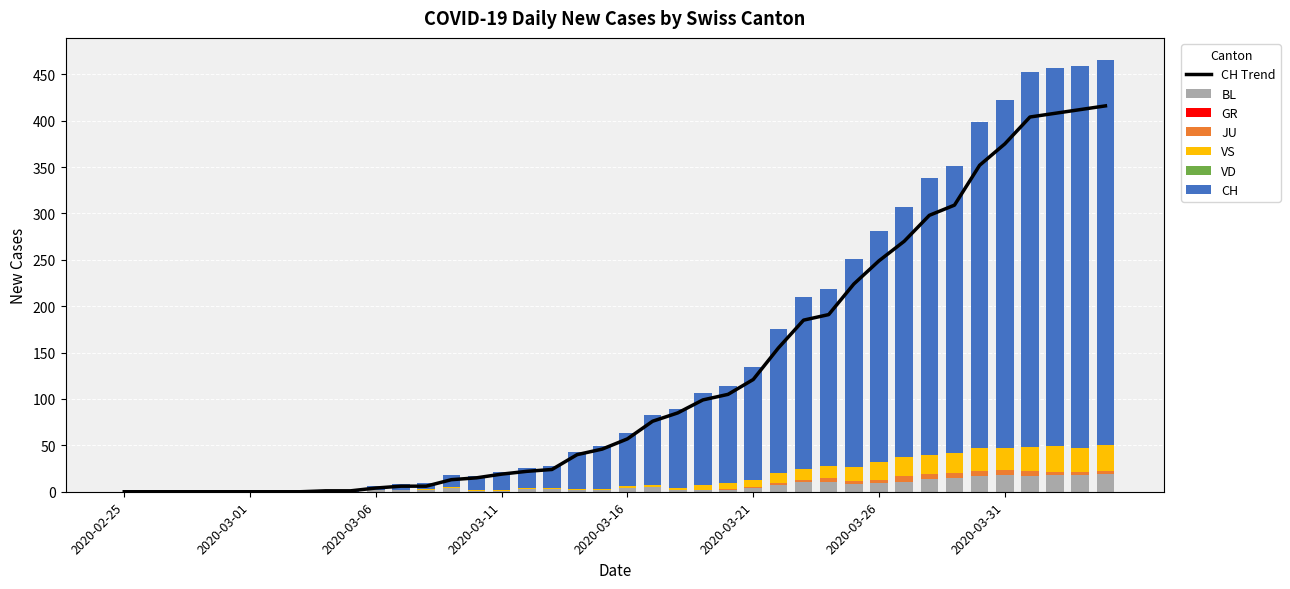

Which series has the widest spread of values?

CH